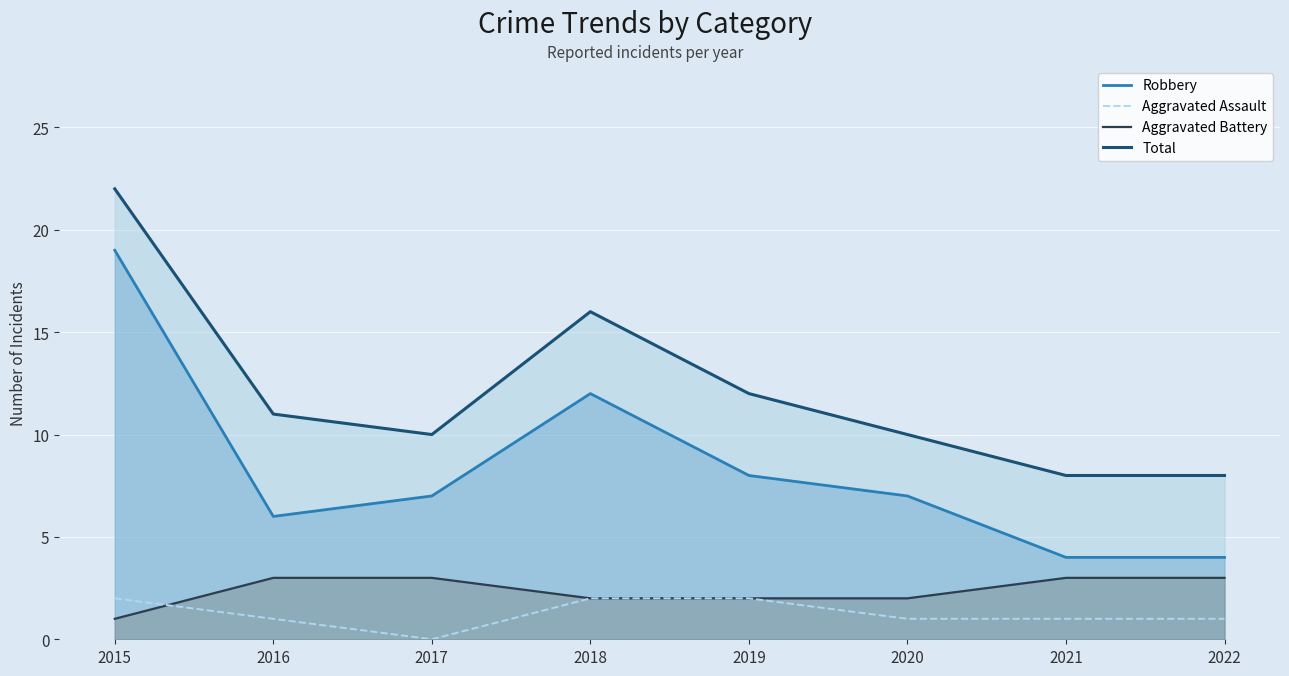

The chart shows a value of 1 at 2020. True or false?

False